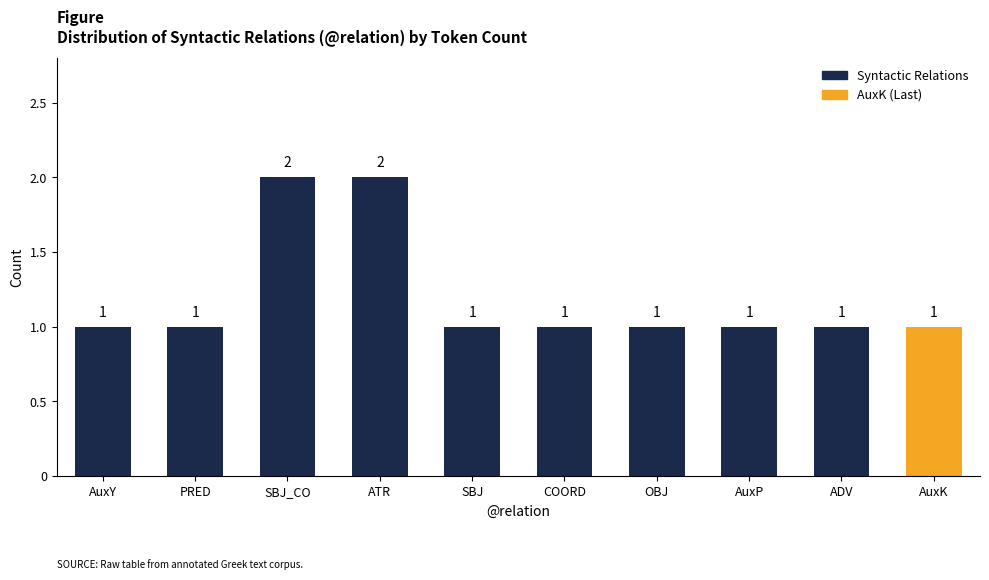

What is the change in value from ATR to ADV?

-1